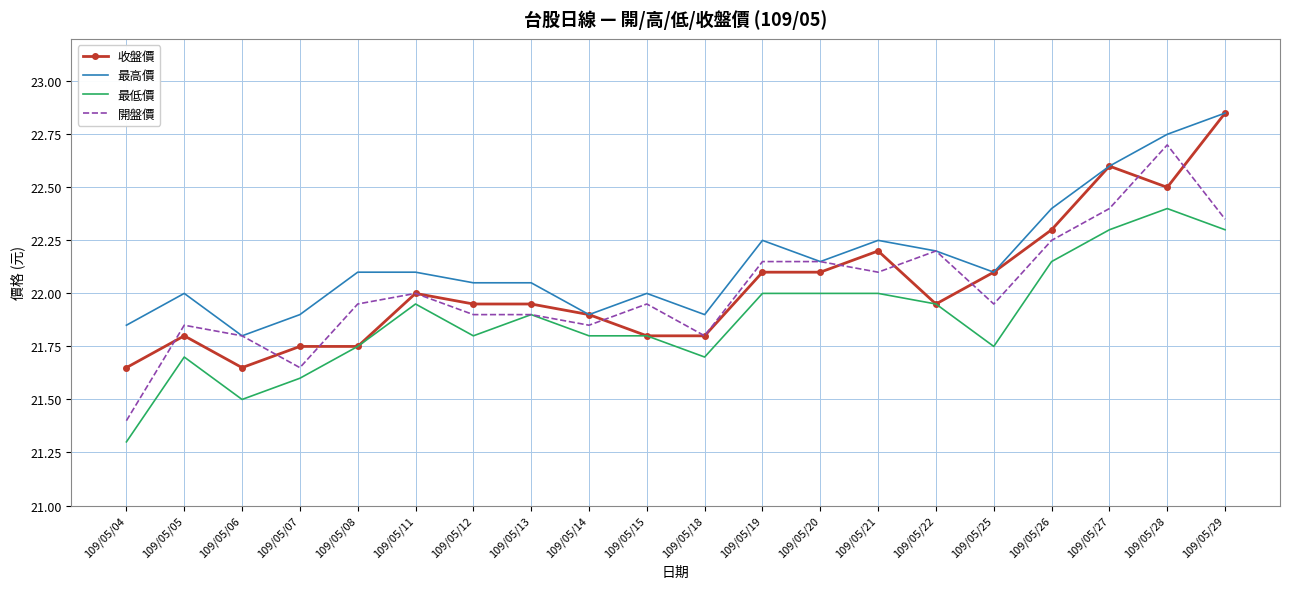

True or false: 最高價 and 最低價 intersect in this chart.

False